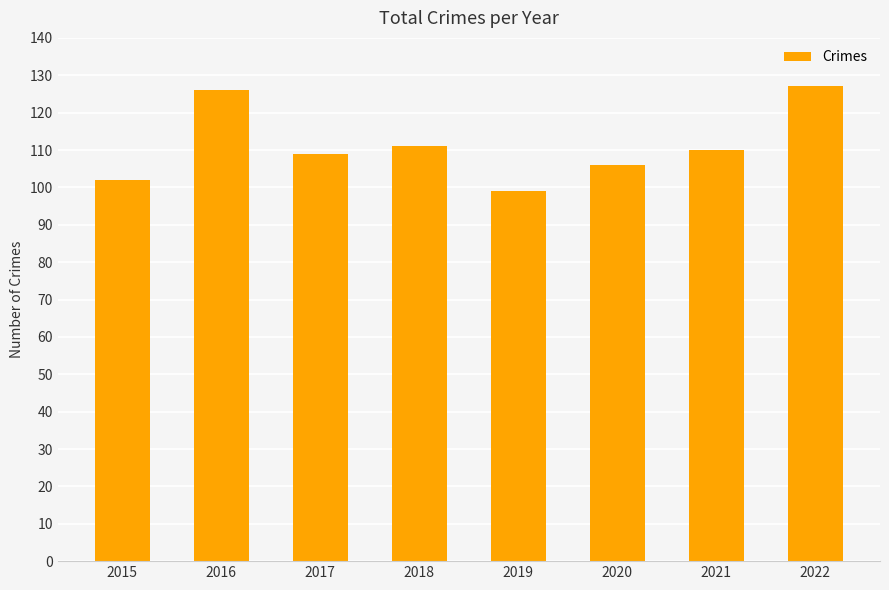

What is the difference between the maximum and minimum values?

28